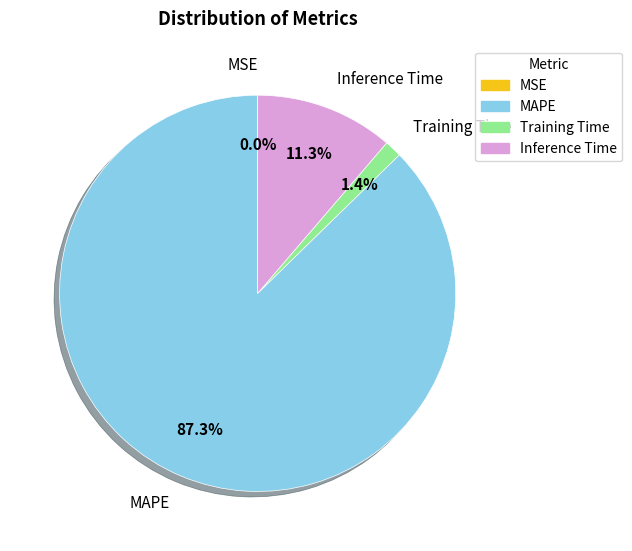

Does MAPE account for over 50% of the chart?

Yes